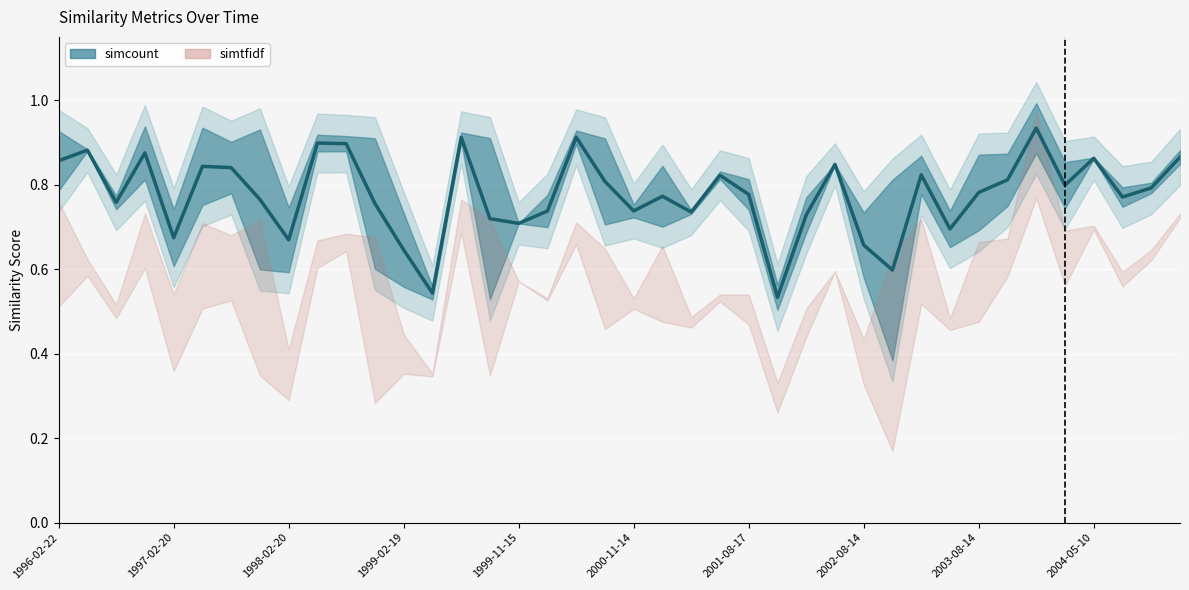

Rank the categories by value from highest to lowest.

34, 18, 14, 2004-05-10, 10, 1997-02-20, 1999-02-19, 39, 36, 1996-02-22, 27, 2000-11-14, 2001-08-17, 30, 23, 33, 19, 35, 38, 32, 24, 21, 37, 2002-08-14, 1998-02-20, 11, 20, 17, 22, 26, 15, 16, 31, 1999-11-15, 2003-08-14, 28, 12, 29, 13, 25